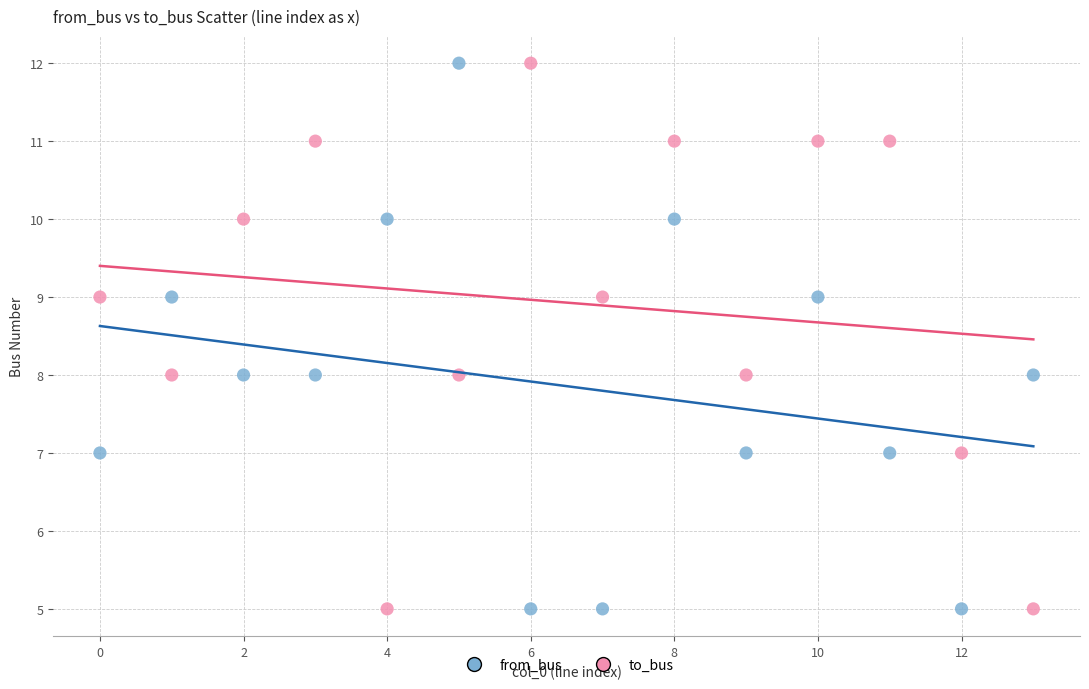

Across all data points, what is the range of Y values (max minus min)?

7